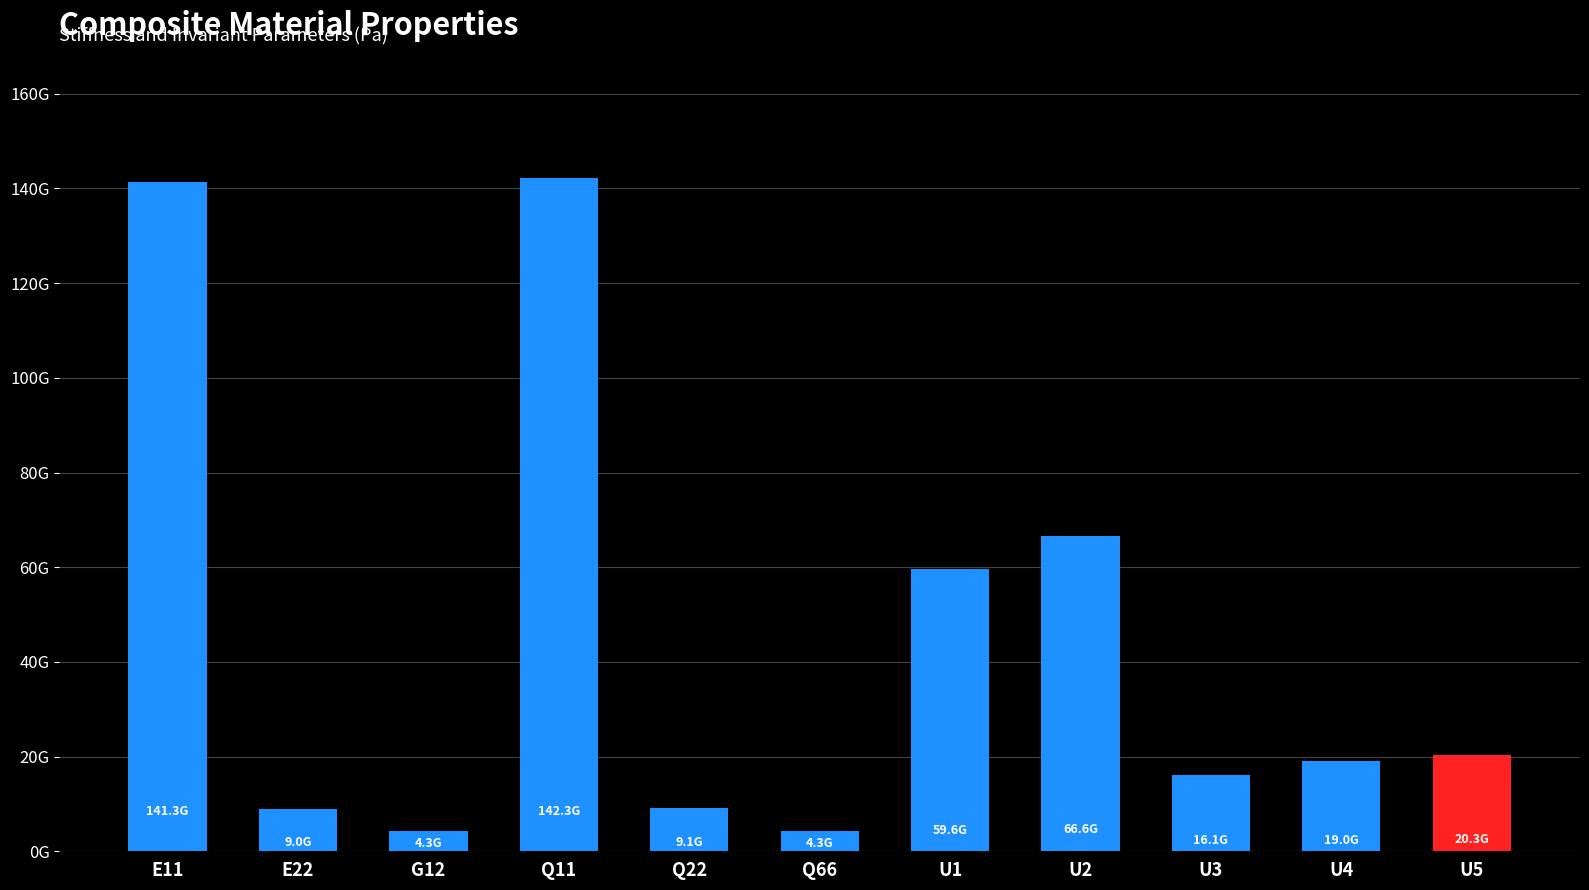

Does the chart contain stacked bars?

No